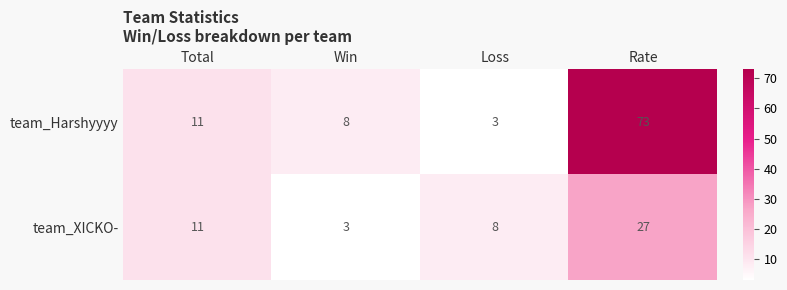

At Rate, list the series in order from smallest to largest.

team_XICKO-, team_Harshyyyy